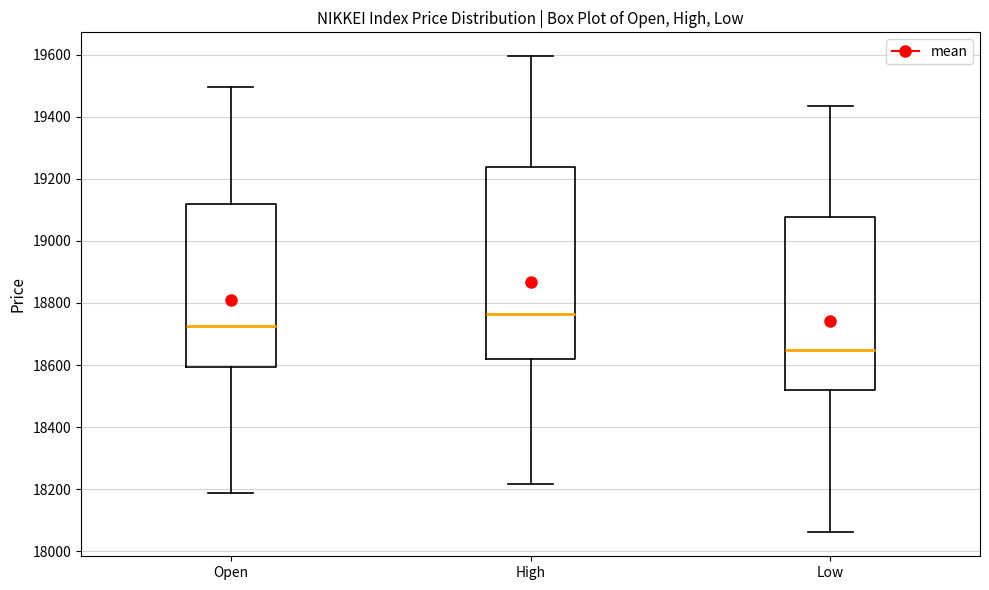

Reading left to right, read every box against the y-axis: the position of its median line, the range the box covers, and the ends of its whiskers. The values are not printed on the chart, so give them approximately, as read against the axis.

Open: median 18720, box 18600 to 19120, whiskers 18180 to 19500
High: median 18760, box 18620 to 19240, whiskers 18220 to 19600
Low: median 18640, box 18520 to 19080, whiskers 18060 to 19440